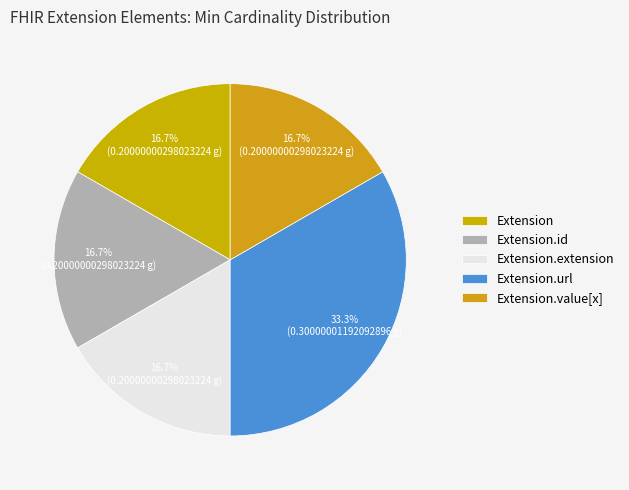

Count the number of slices in the pie.

5